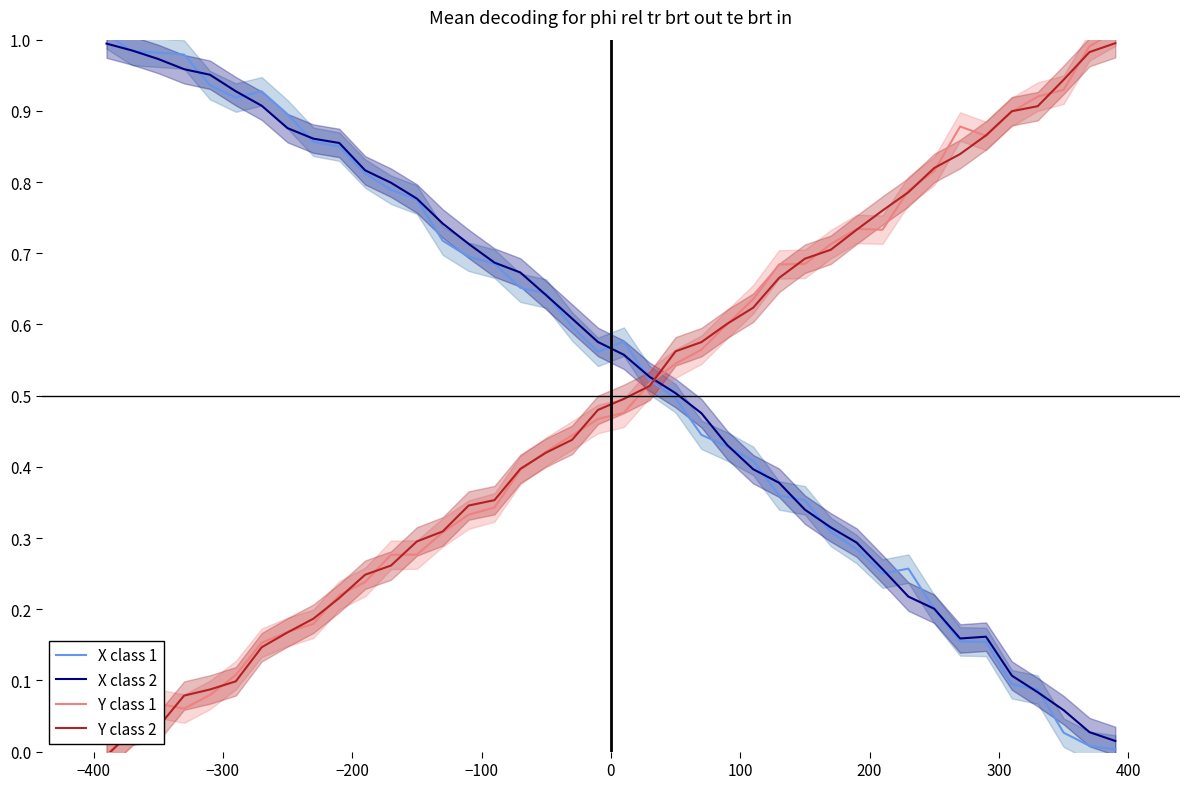

True or false: X class 2 and Y class 2 cross at least once.

True